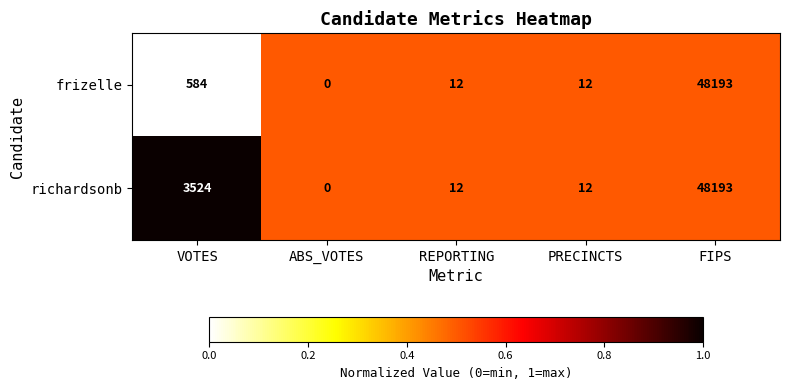

Which label corresponds to the largest value in the chart?

FIPS